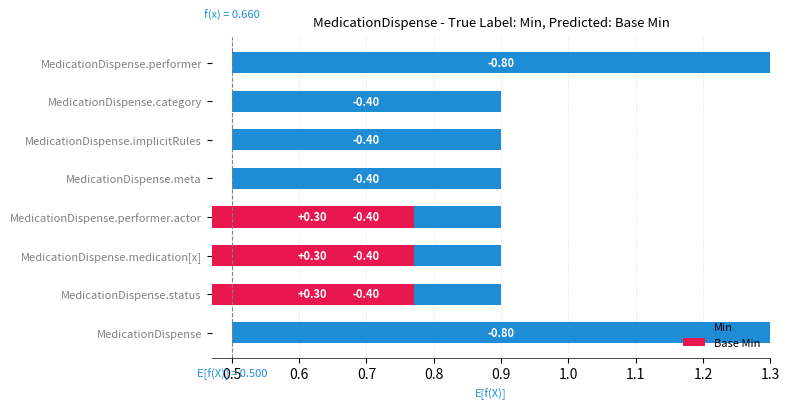

Which series changed the most between MedicationDispense.status and MedicationDispense.performer.actor?

Min